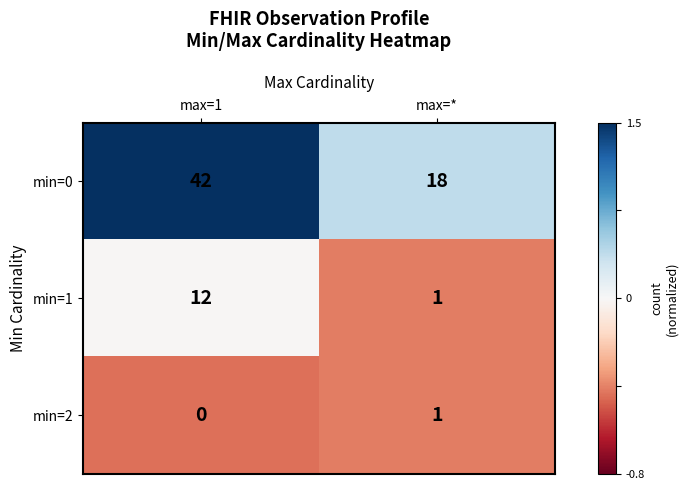

What is the sum of the min=0 values at max=* and max=1?

60